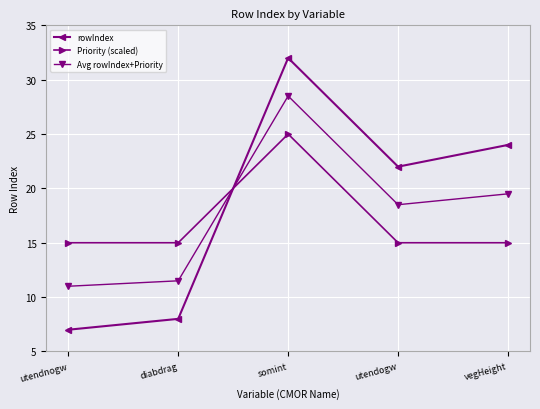

True or false: Avg rowIndex+Priority has a value of 28.5 at somint.

True